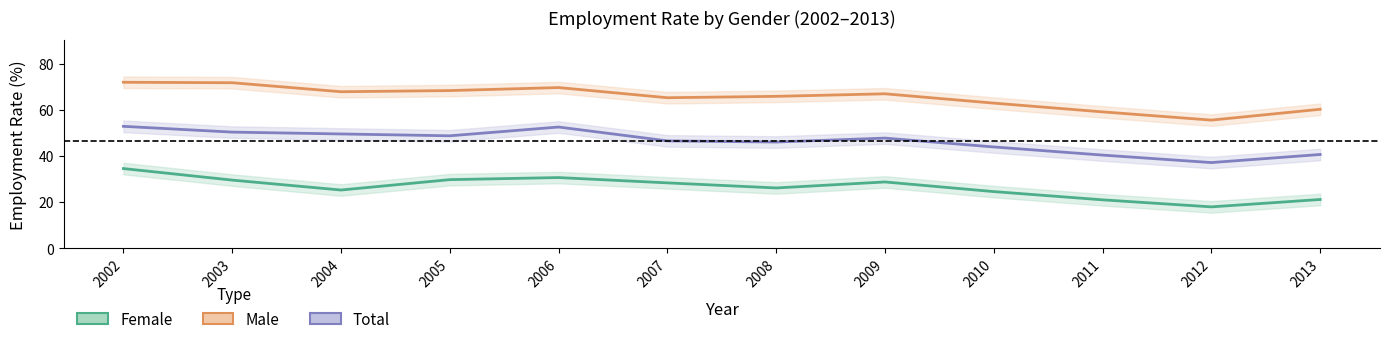

True or false: Total and Female intersect in this chart.

False